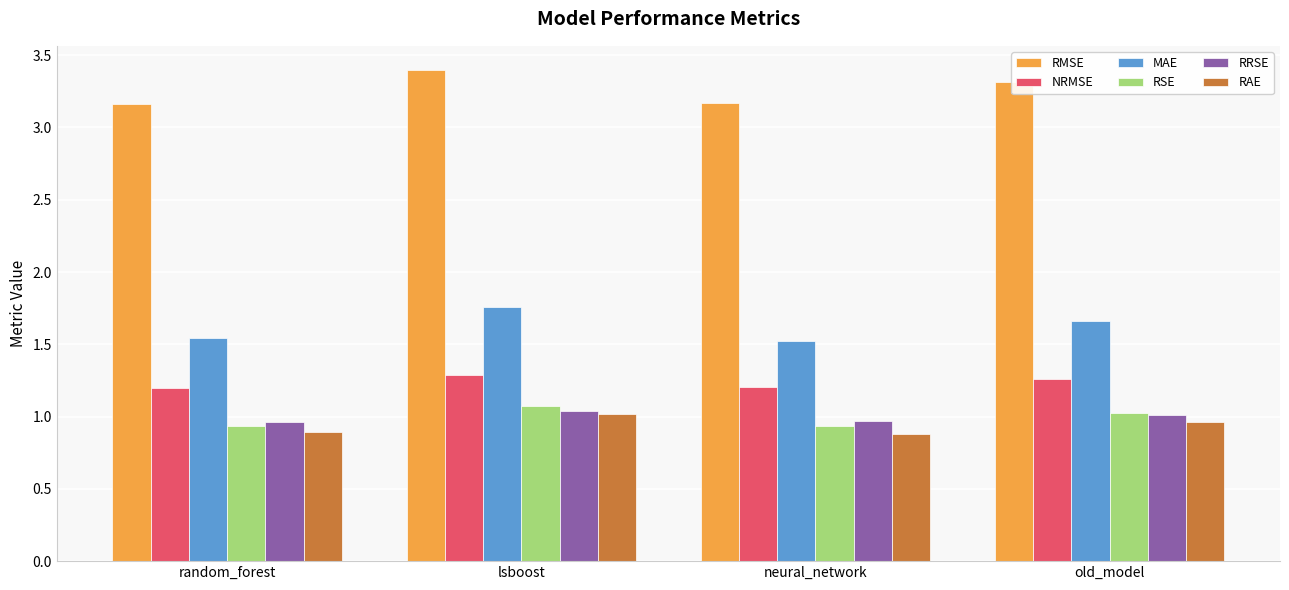

What is the sum of all RRSE values?

4.0